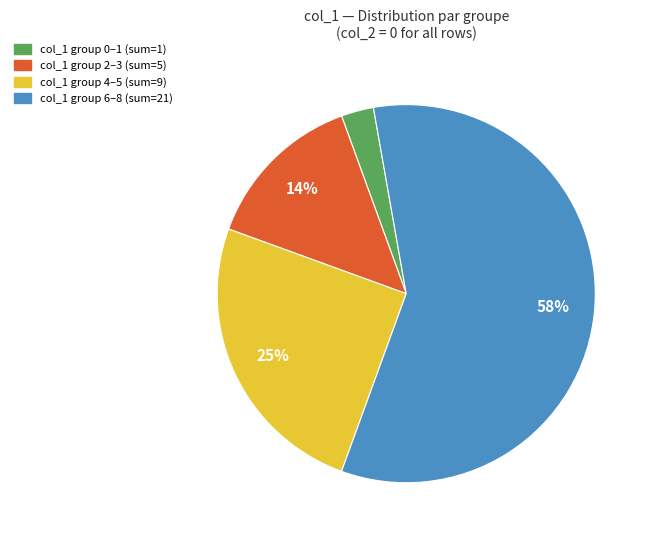

Is there any slice that represents more than half of the pie?

Yes